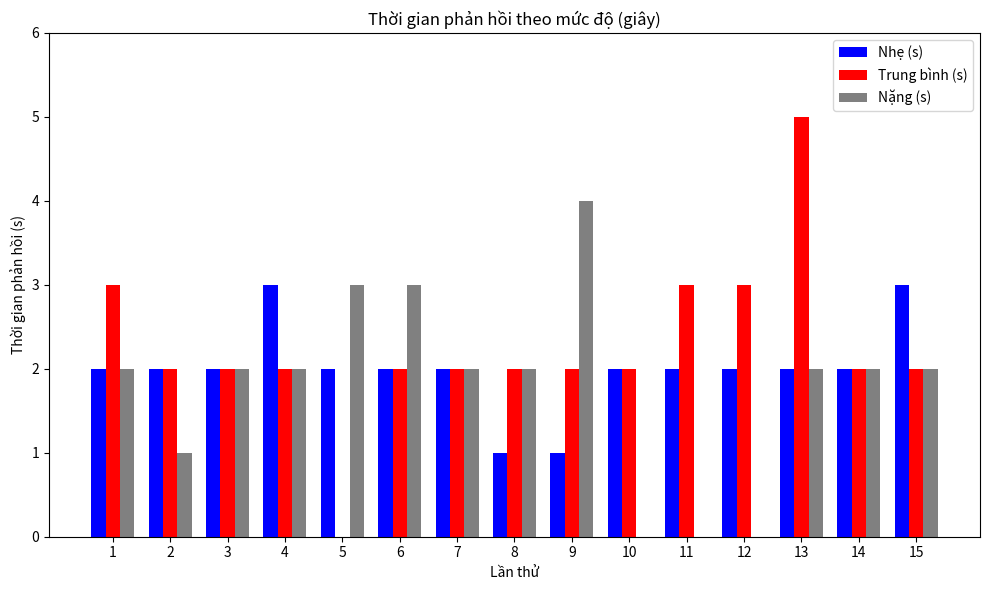

The value of Nặng (s) at 6 is 3. True or false?

True